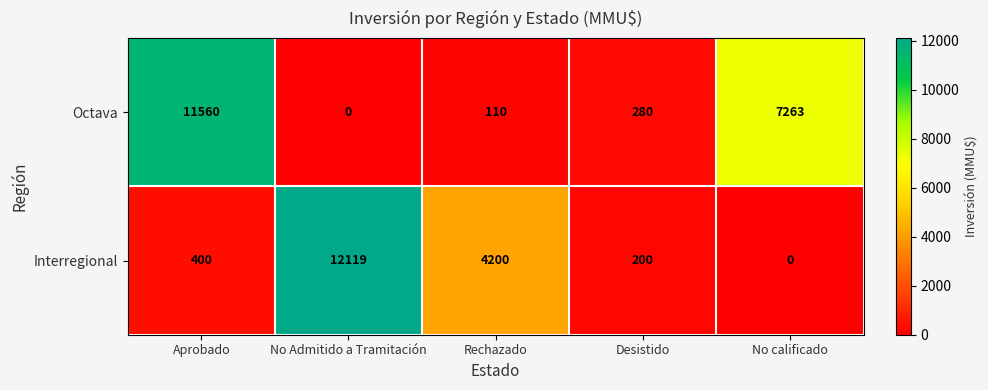

What is the maximum value shown in the chart?

12119